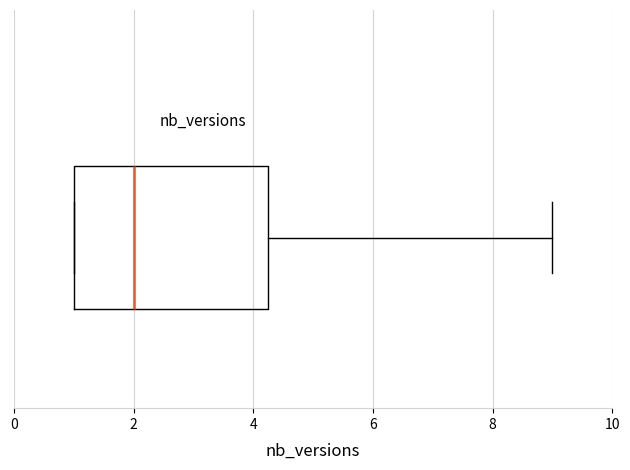

Transcribe this box plot: give where the median line is, the range the box spans, and where the two whiskers end, as read against the x-axis. The values are not printed on the chart, so give them approximately, as read against the axis.

median 2.0, box 1.0 to 4.2, whiskers 1.0 to 9.0